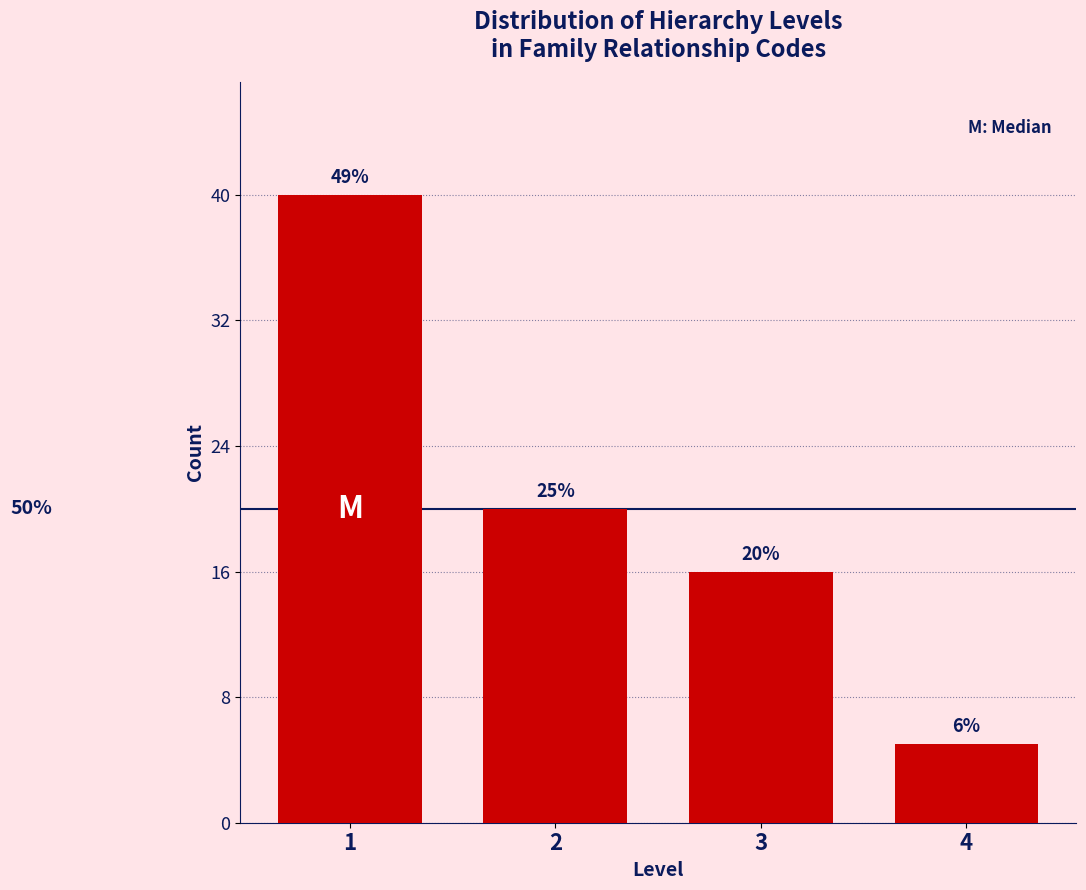

Are the bars horizontal?

No